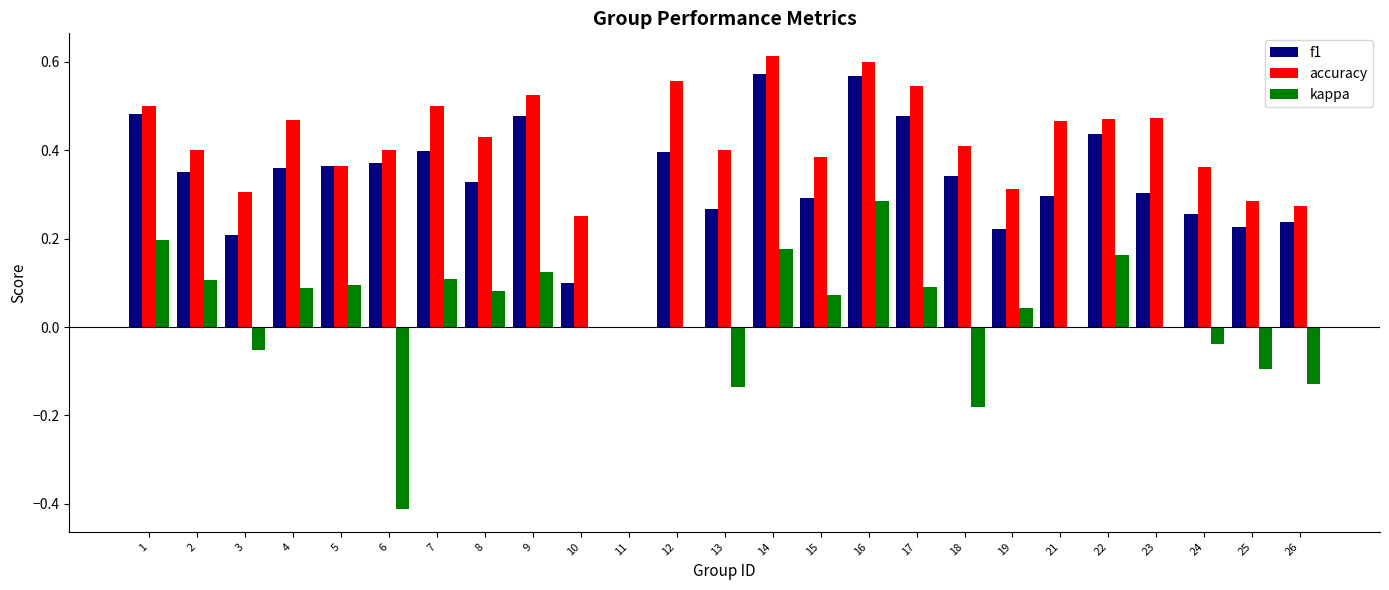

Which category has the highest value across all series?

14